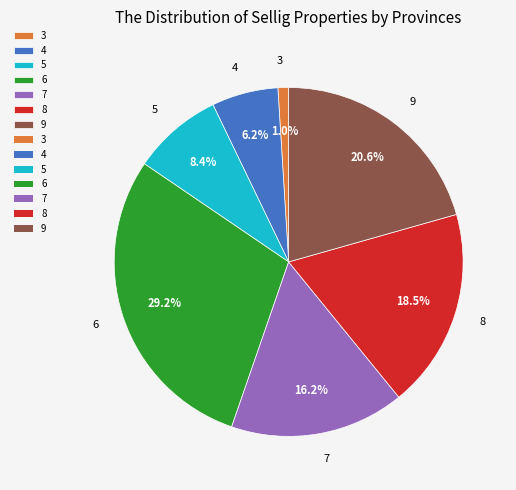

To the nearest percent, what is the average slice percentage?

14%